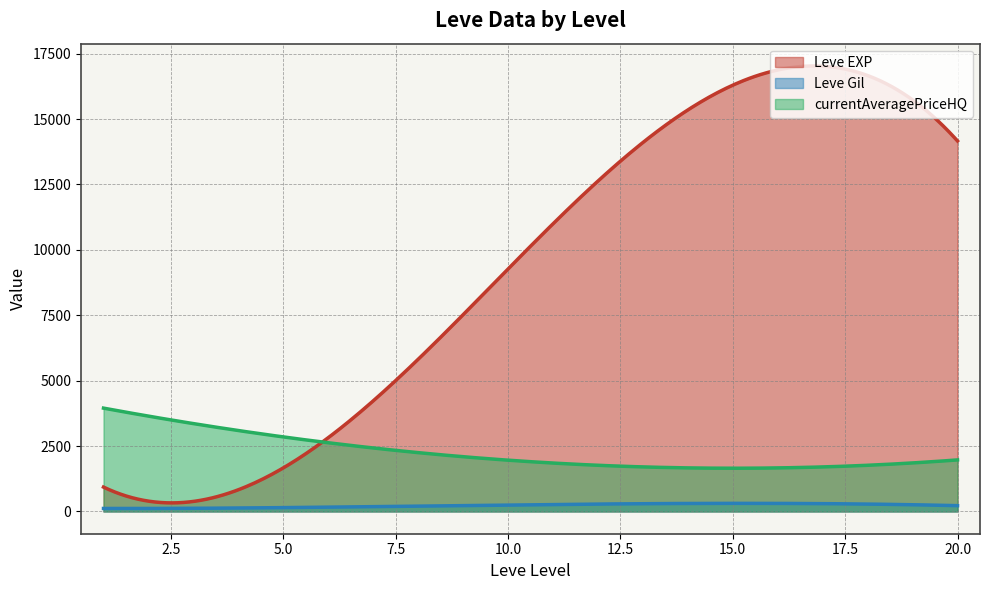

At which category does Leve Gil reach its first local valley?

1